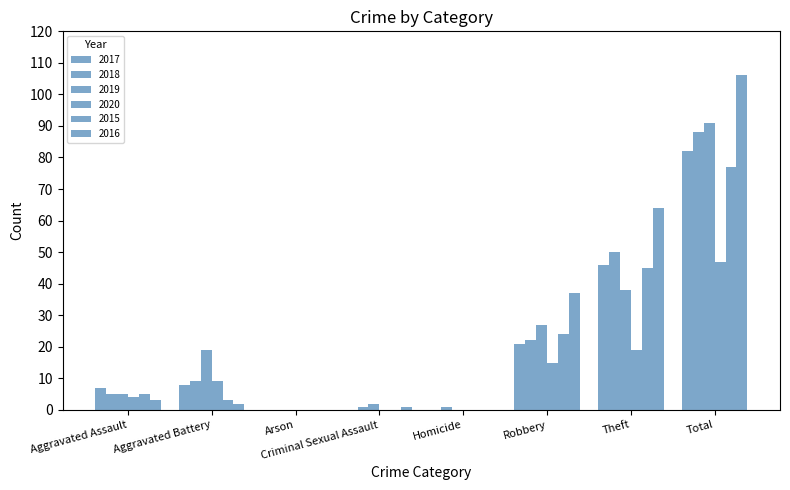

What position from the left is Theft?

7